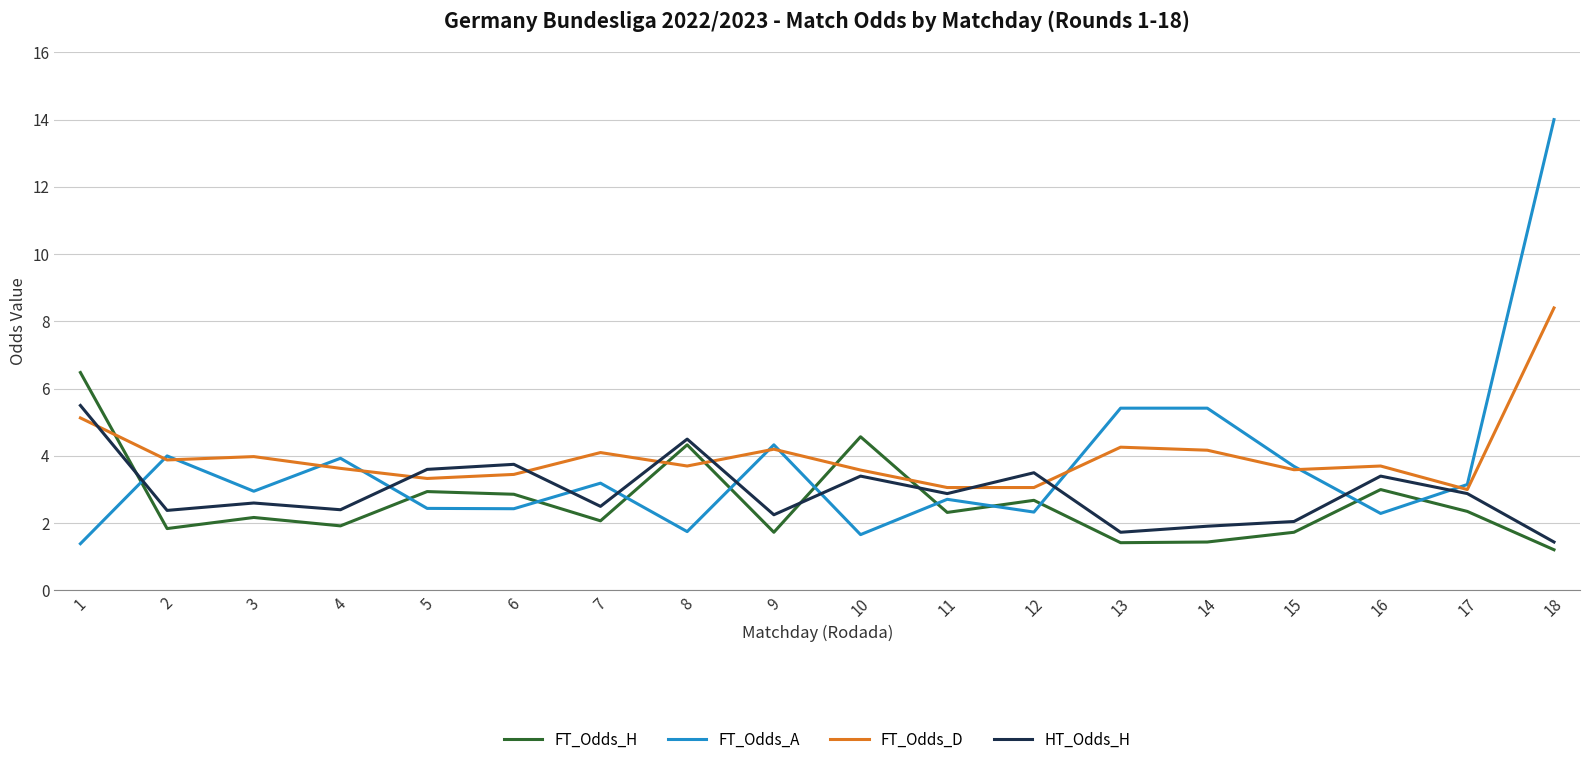

Where is the first local maximum for FT_Odds_H?

3